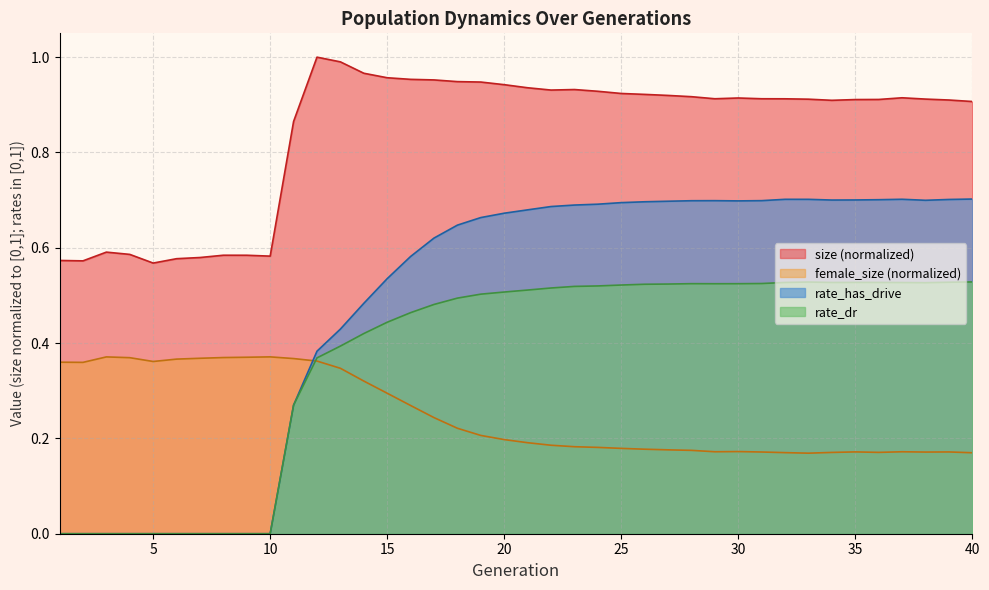

What is the difference between the maximum and minimum values in the rate_has_drive series?

0.7